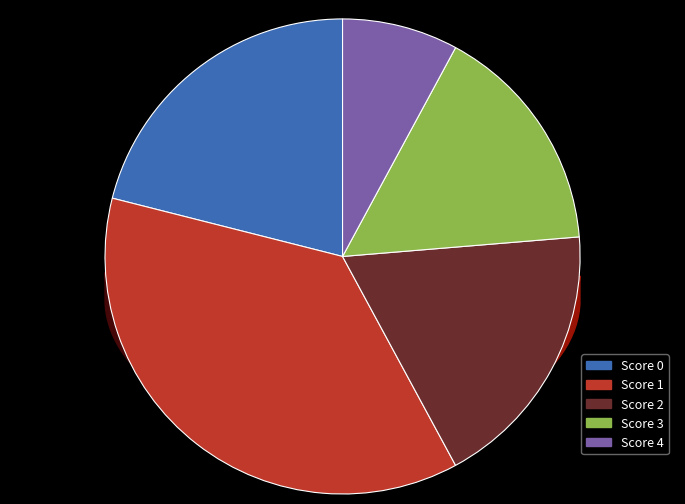

To the nearest percent, what percentage of the pie is Score 2?

18%